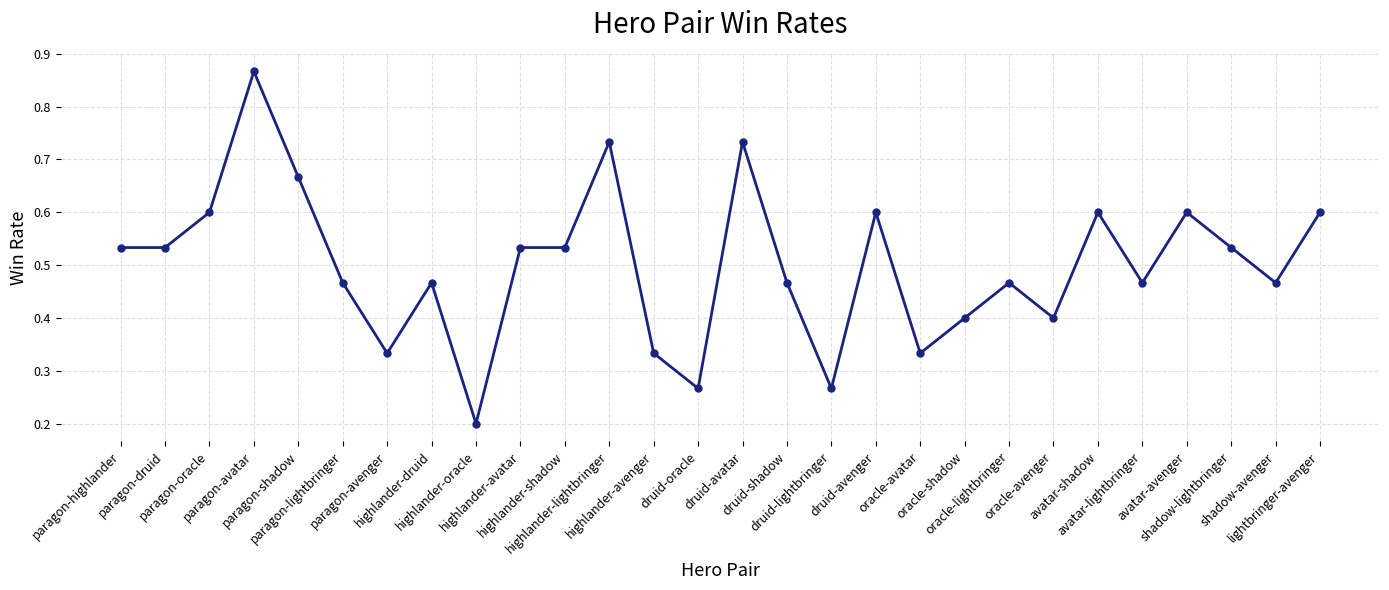

What is the approximate value at avatar-avenger?

0.6